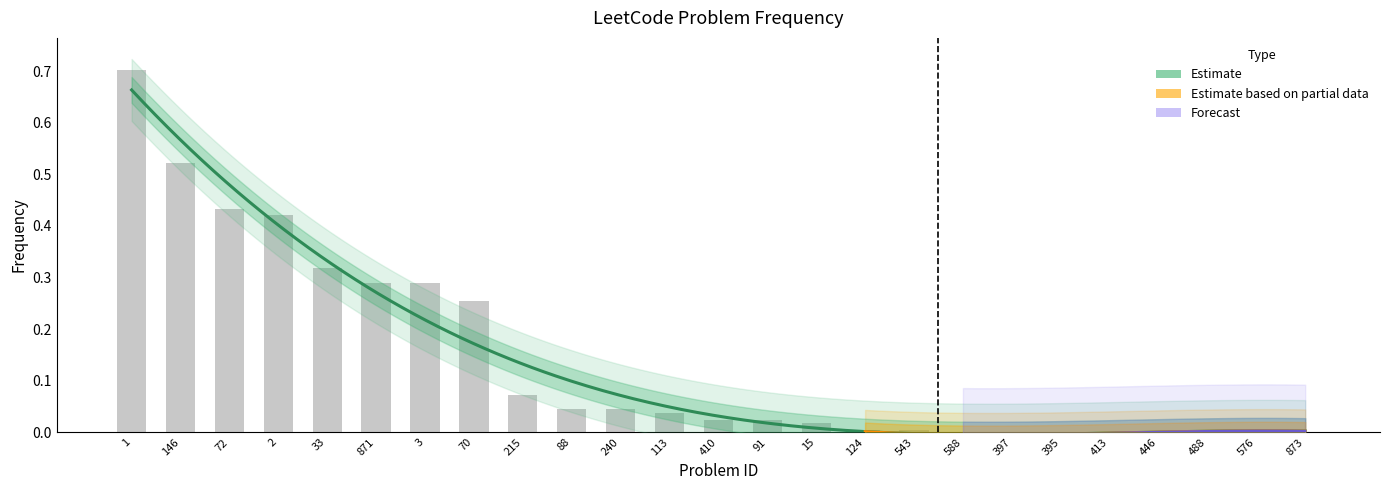

List the labels in order of value, smallest first.

588, 397, 395, 413, 446, 488, 576, 873, 543, 124, 15, 91, 410, 113, 240, 88, 215, 70, 3, 871, 33, 2, 72, 146, 1